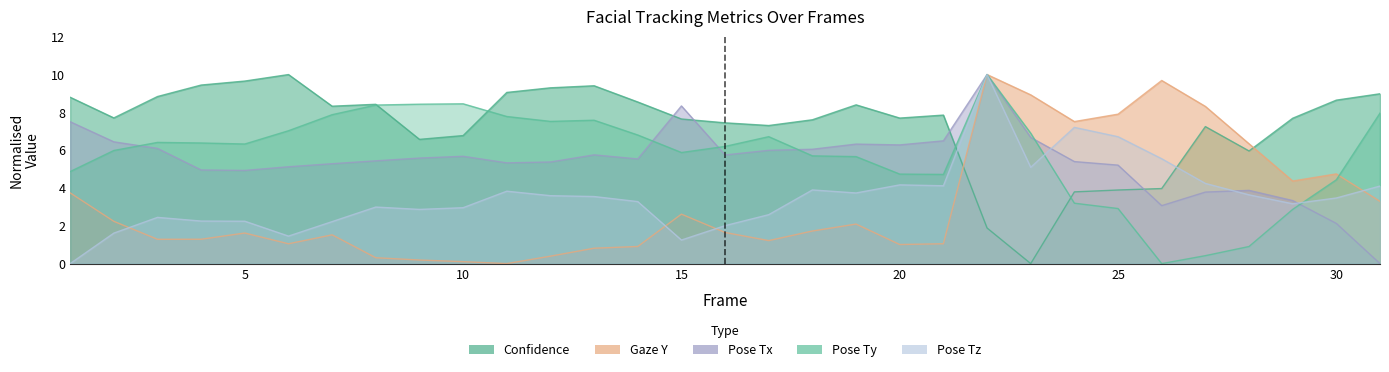

How many times do pose_Ty and confidence cross each other?

4